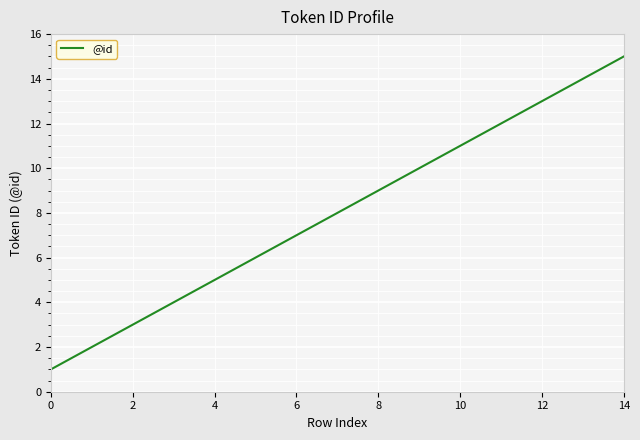

What is the greatest value displayed?

15